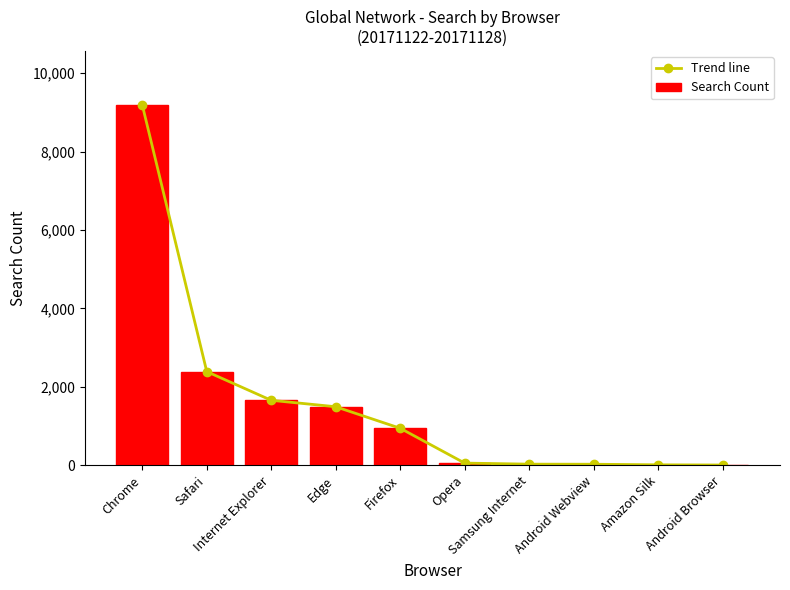

What is the label of the 5th bar from the left?

Firefox